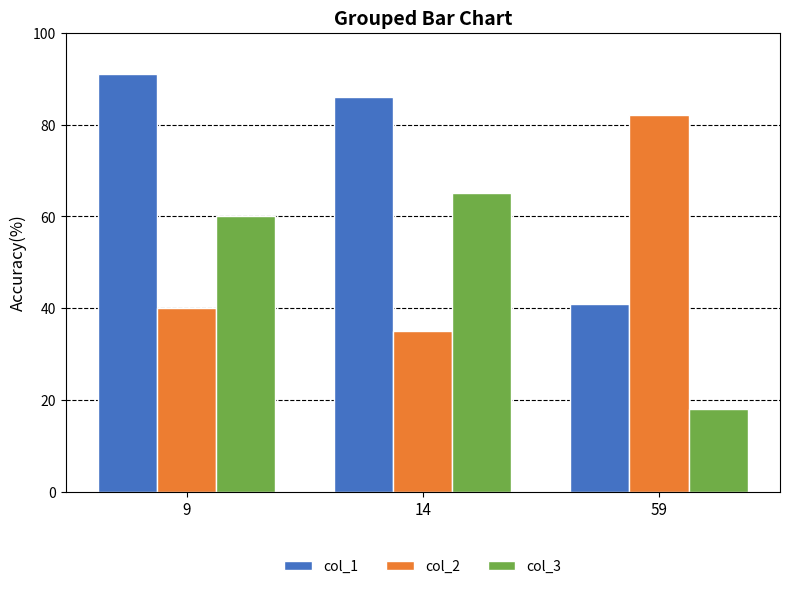

Reading right to left, extract all data points from this chart.

col_1: 59=41	14=86	9=91
col_2: 59=82	14=35	9=40
col_3: 59=18	14=65	9=60